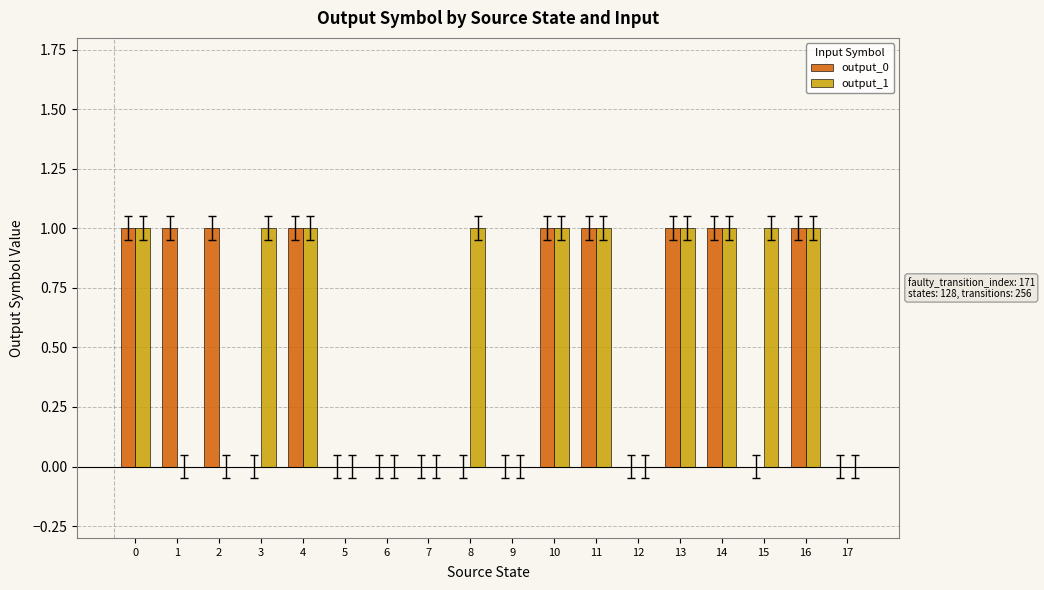

The value of output_0 at 10 is 1. True or false?

True